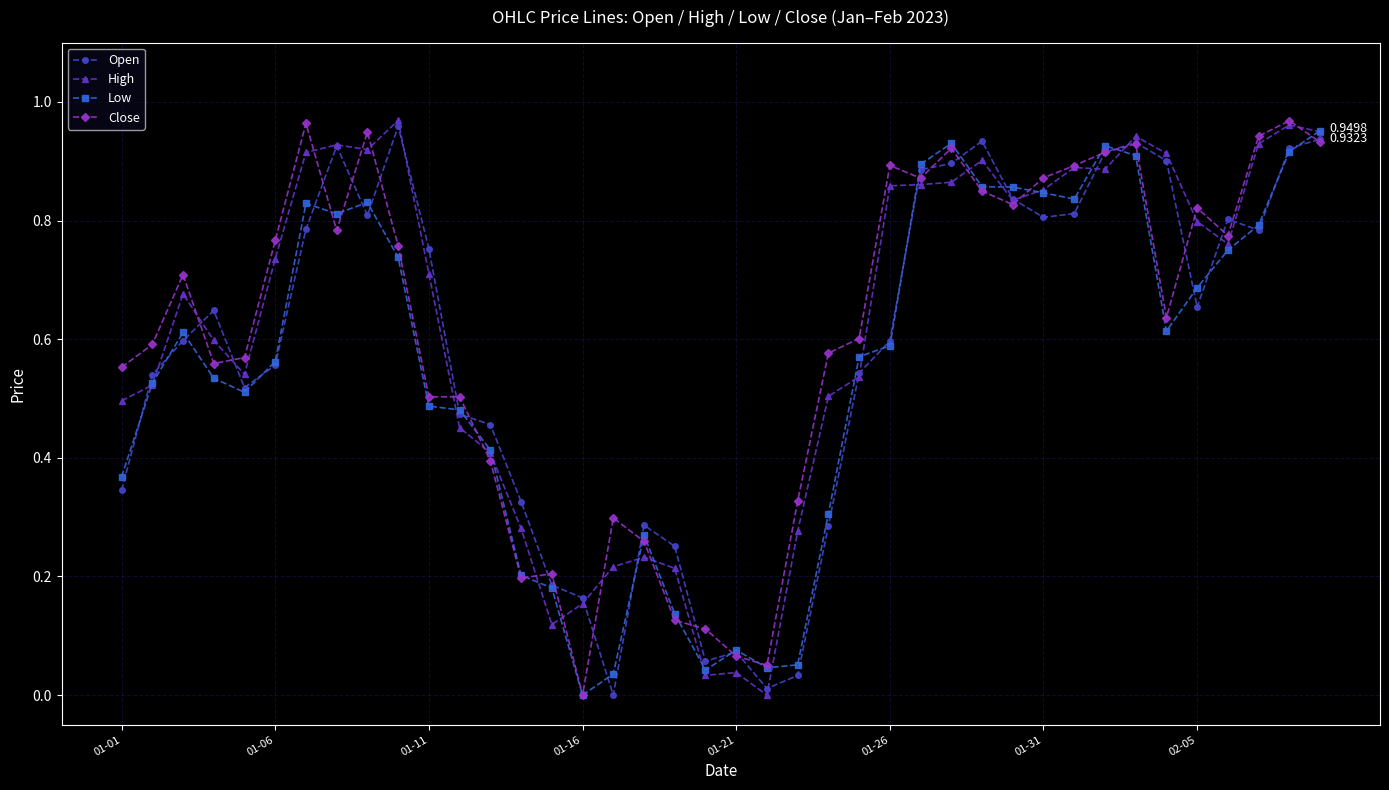

Is this an area chart (filled region under the line)?

No